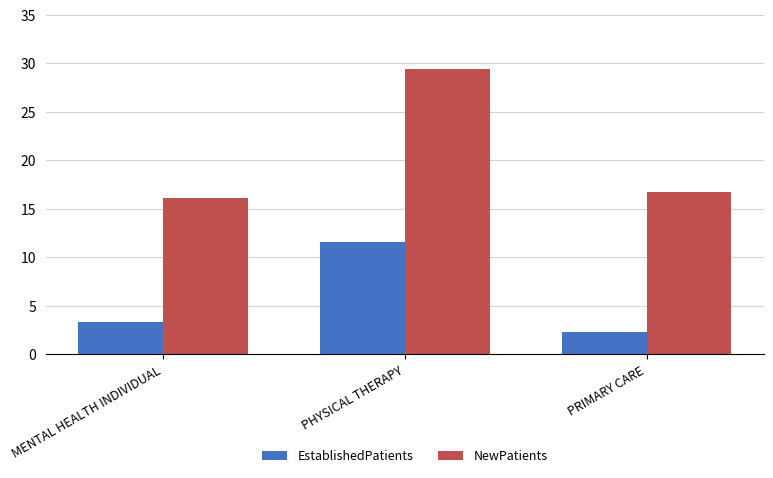

Which label corresponds to the largest value in the chart?

PHYSICAL THERAPY